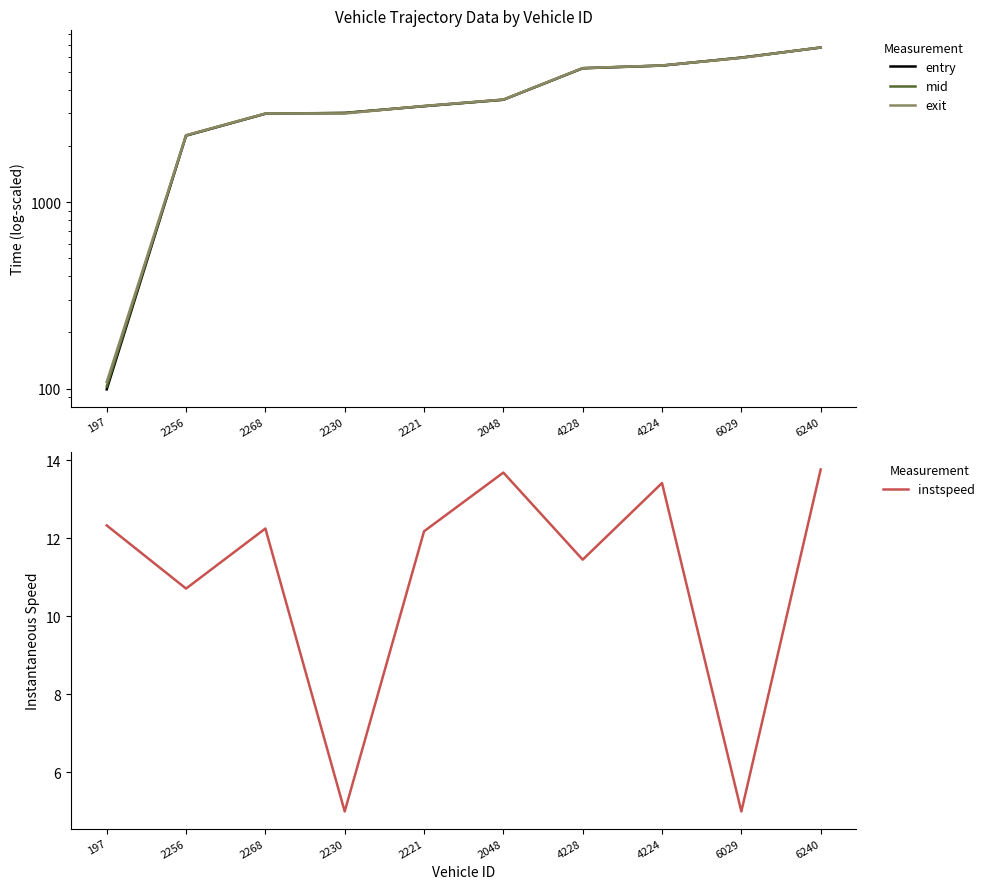

True or false: entry has more than 0 points higher than both neighbors.

False